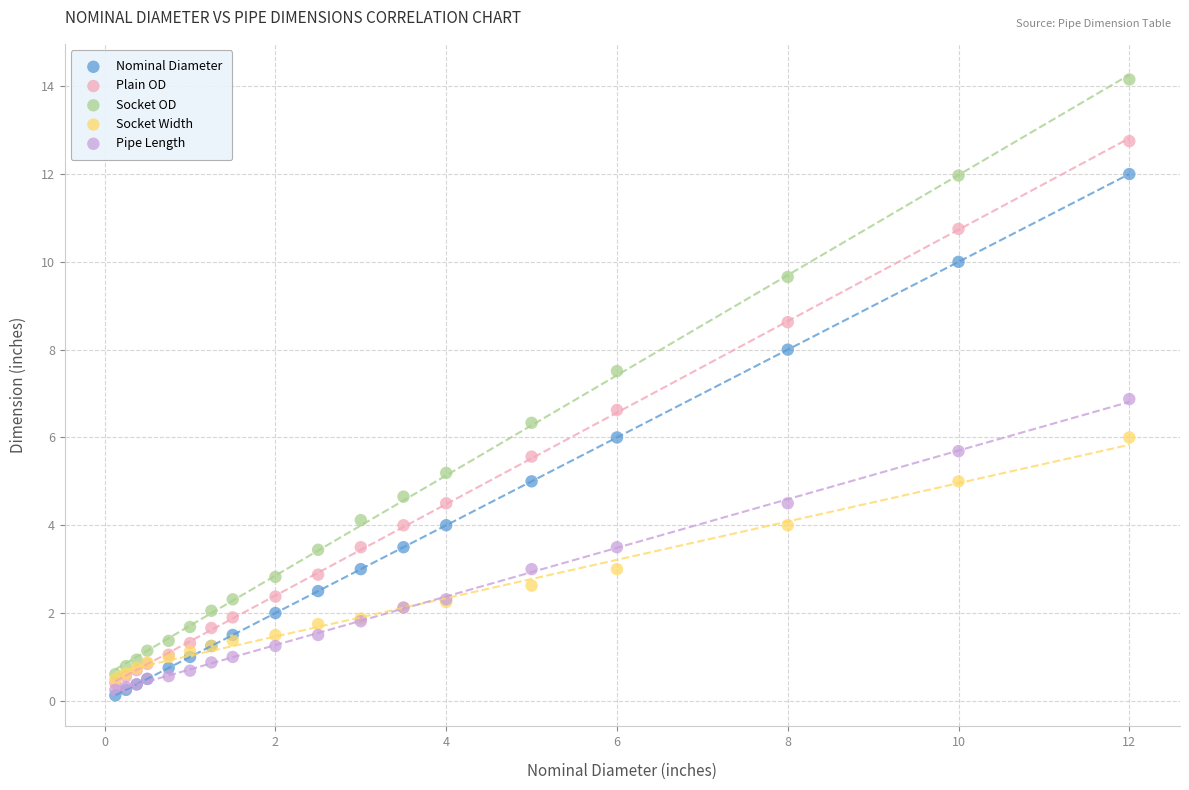

Which series contains the highest Y value?

Socket OD